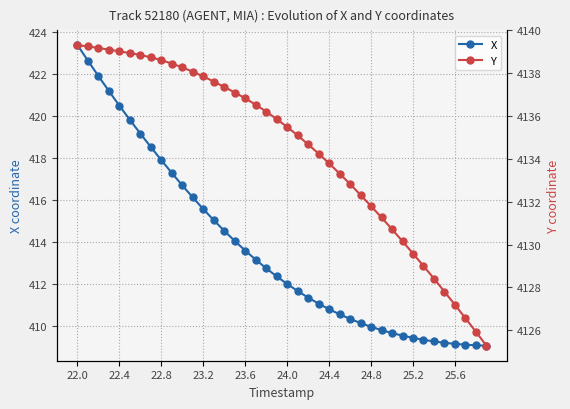

List the series in order of their peak value, highest first.

Y, X